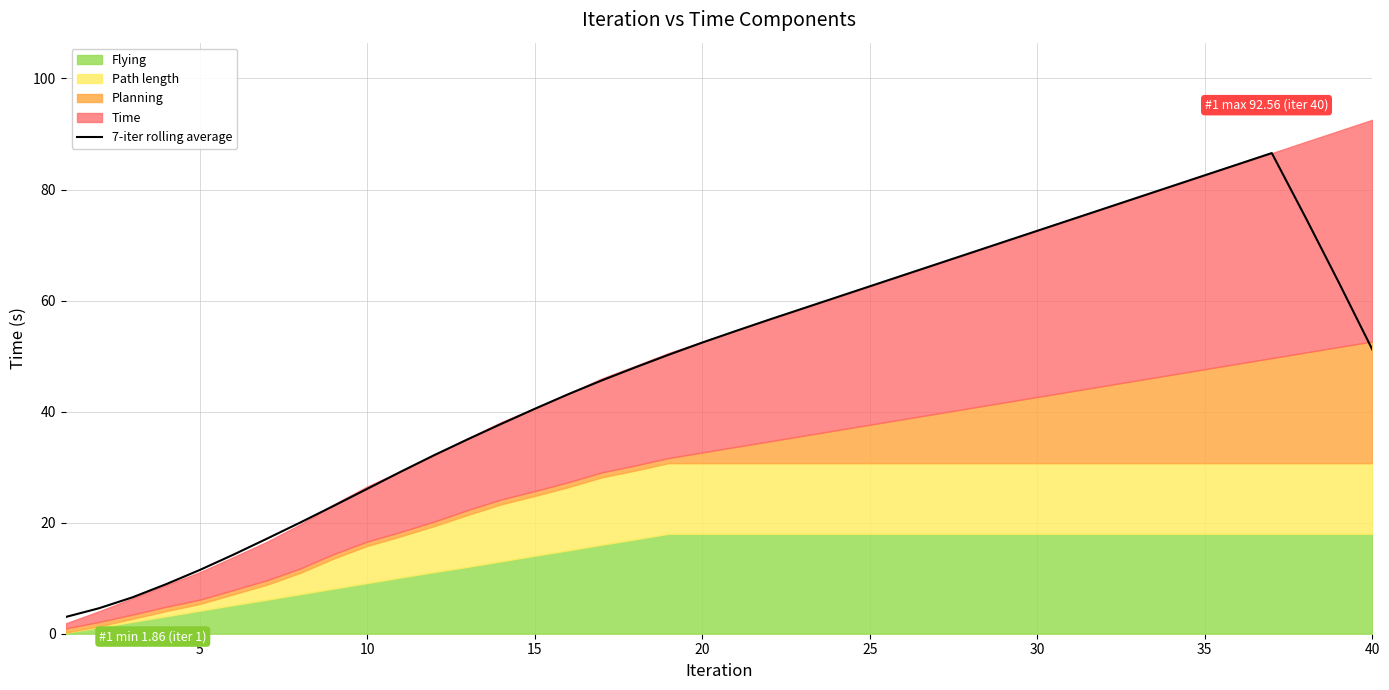

What is the highest value of the 7-iter rolling average series?

86.6